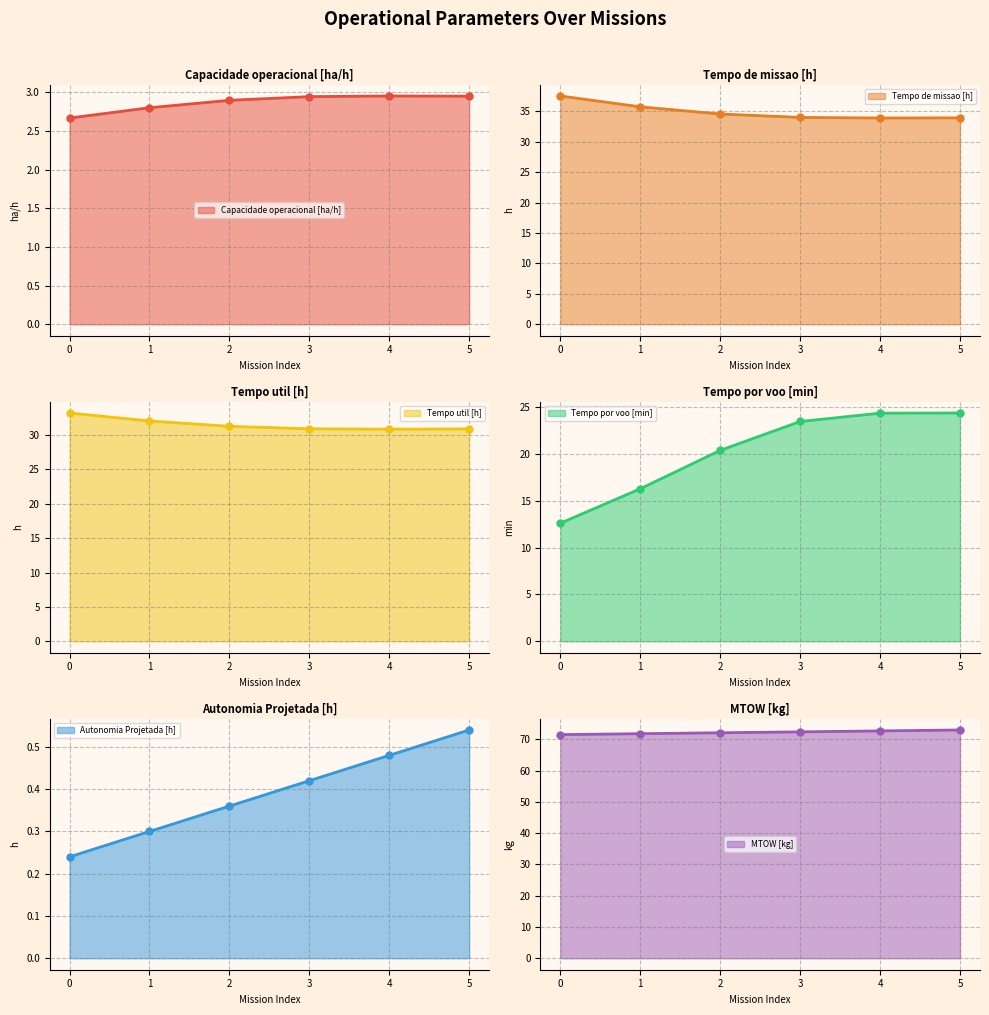

Count the number of categories in the chart.

6